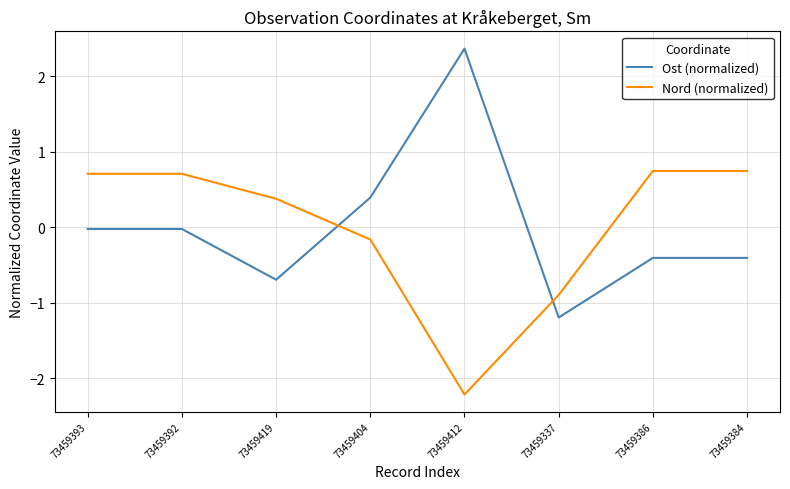

True or false: Nord (normalized) and Ost (normalized) cross at least once.

True